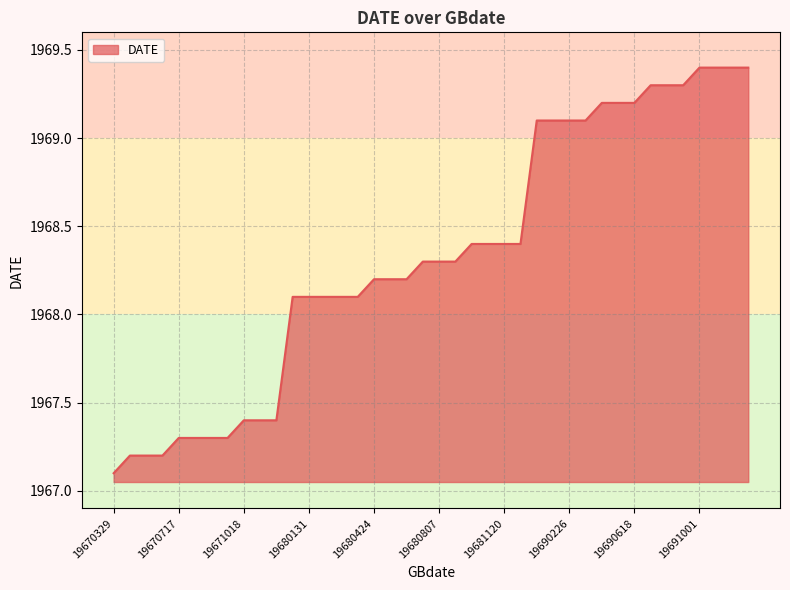

Count the number of values greater than 1968.

29